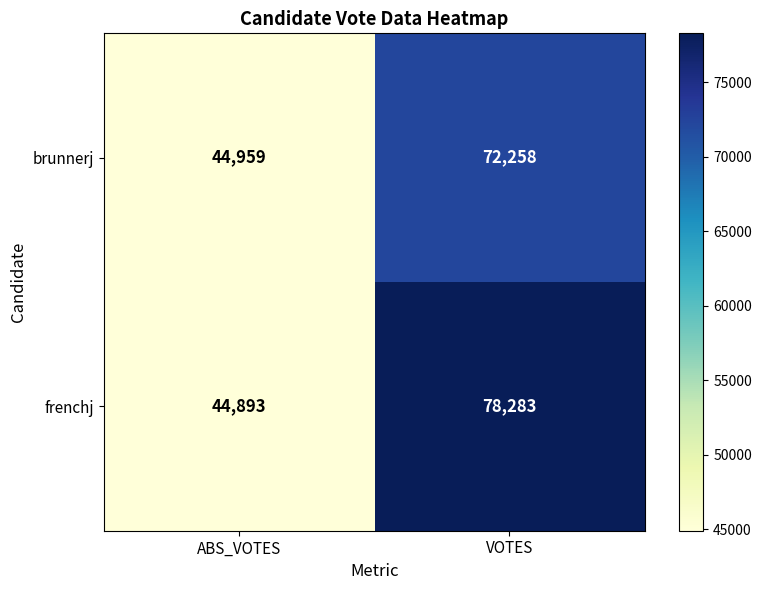

How many series are shown in this chart?

2